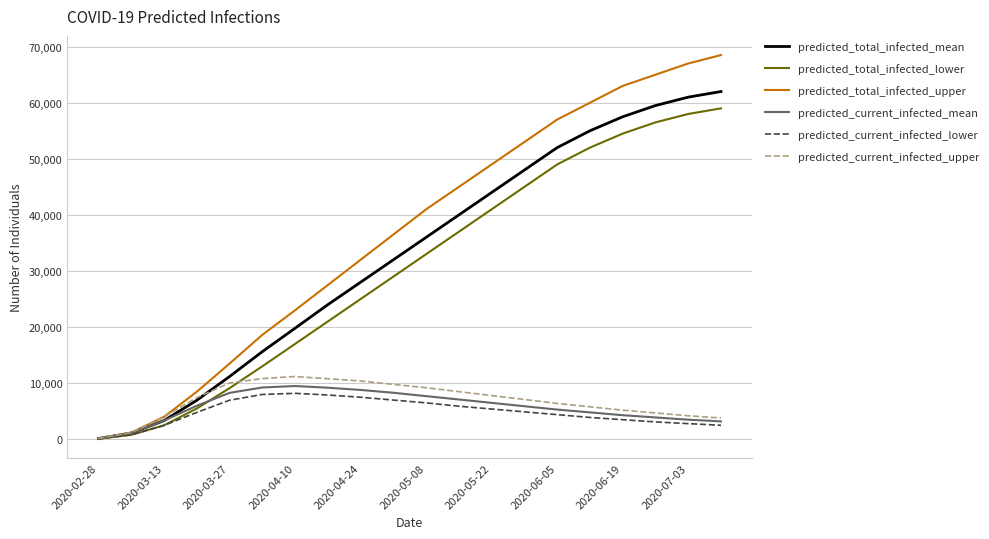

How many lines are shown in the chart?

6